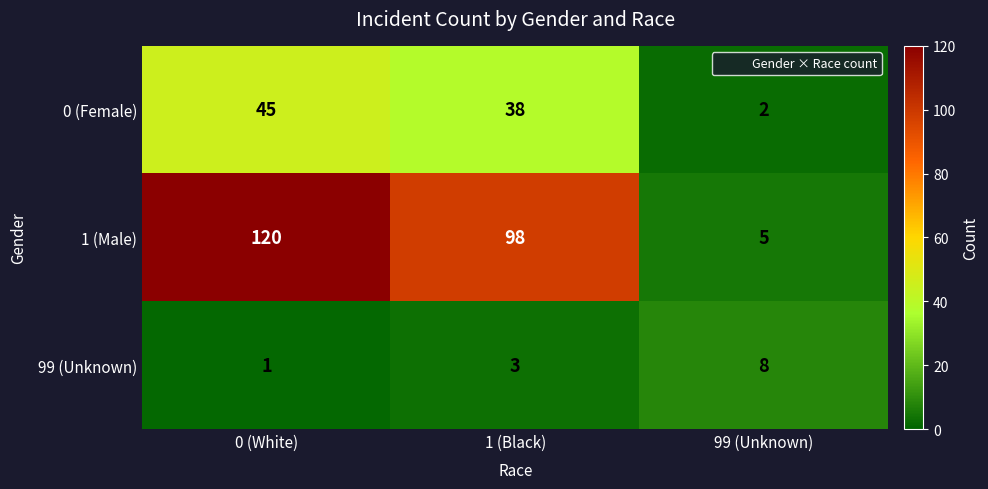

At which label does 1 (Male) first exceed 98?

0 (White)